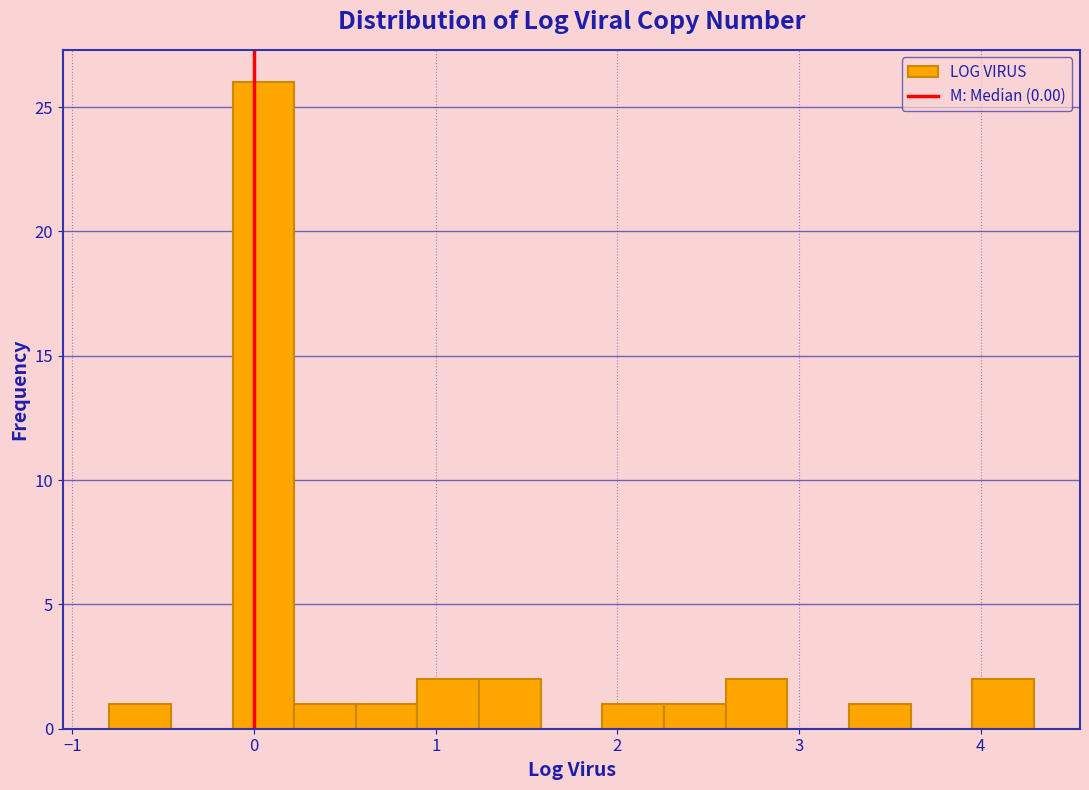

Around what value on the x-axis is the tallest bar? Give the approximate position of its centre, as read against the axis.

0.1